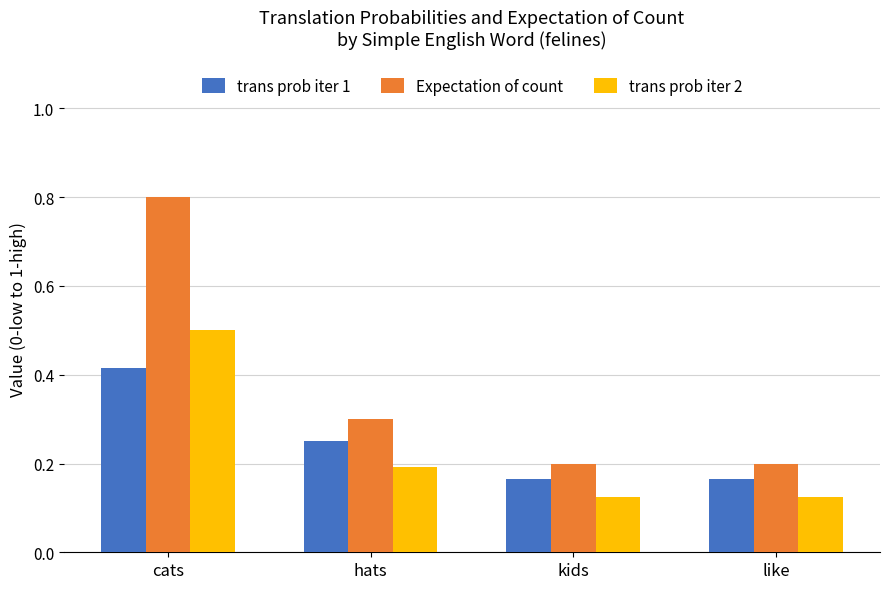

The value of trans prob iter 1 at like is 0.3. True or false?

False